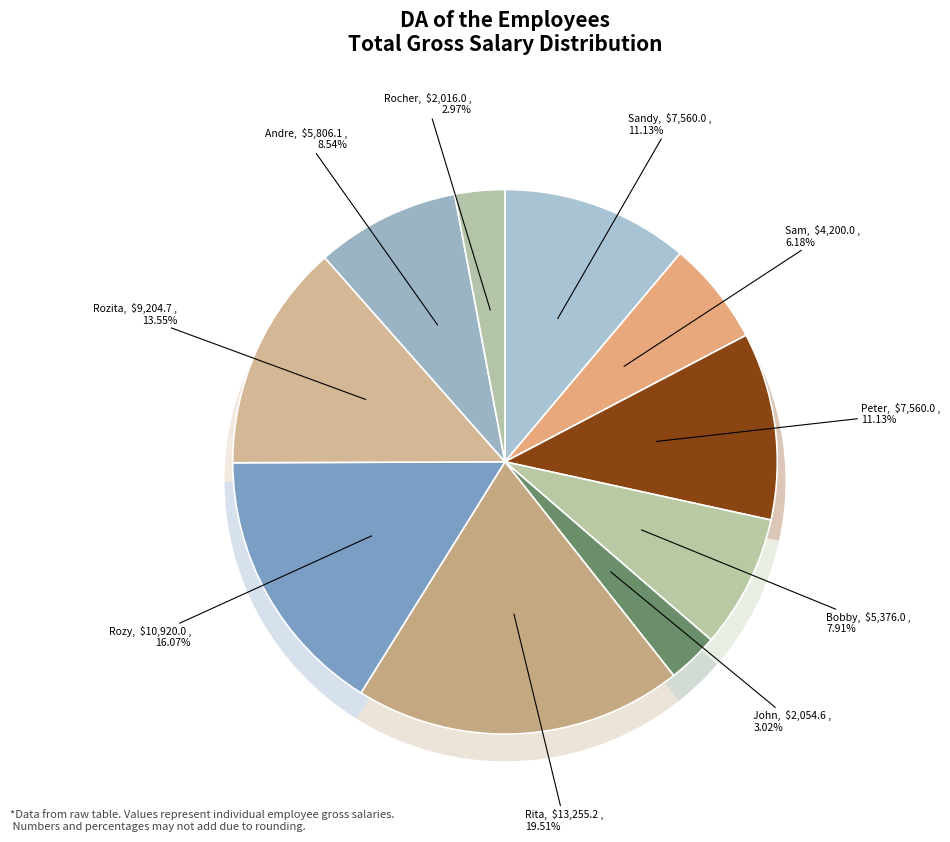

Is it true that Sandy is 21% of the pie?

False